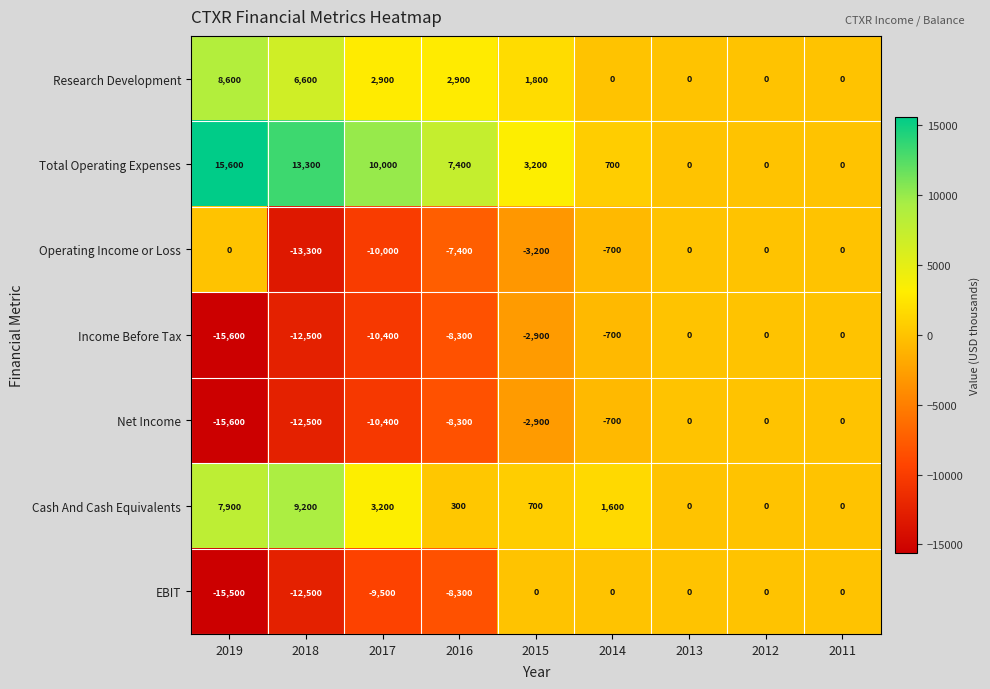

What is the difference between the maximum and minimum values in the Income Before Tax series?

15600